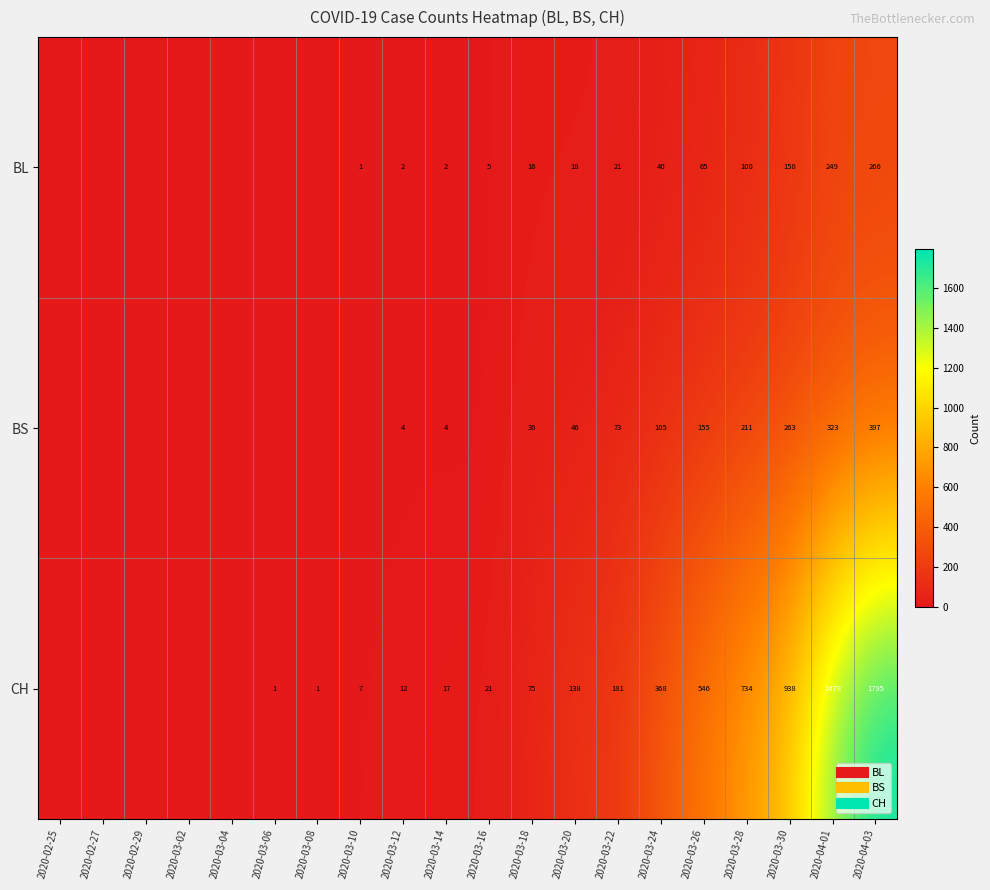

Rank the series at 2020-02-25 from highest to lowest value.

BL, BS, CH